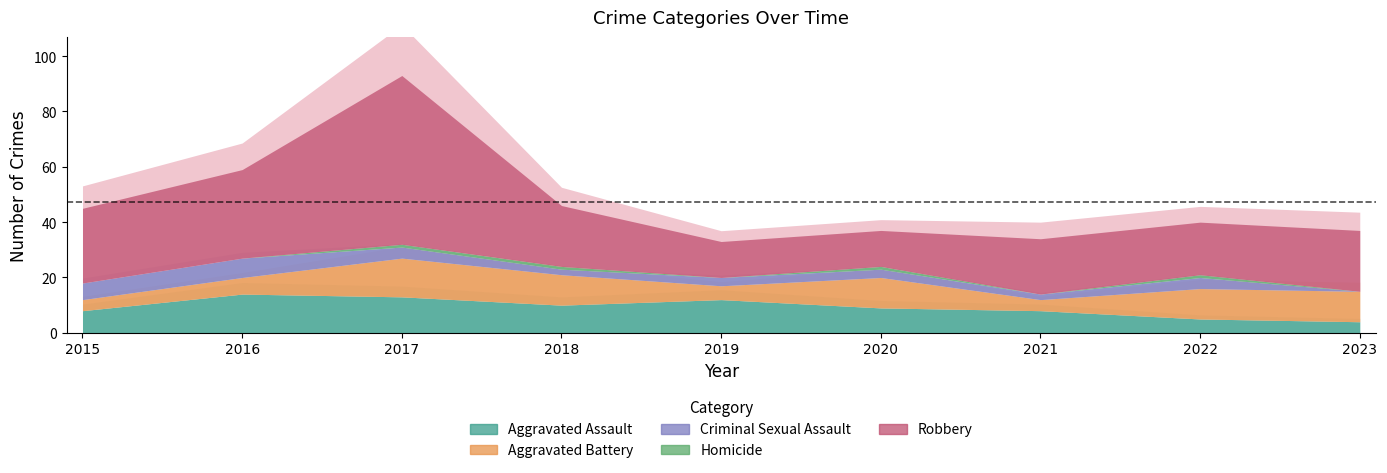

True or false: Robbery has a value of 6 at 2023.

False